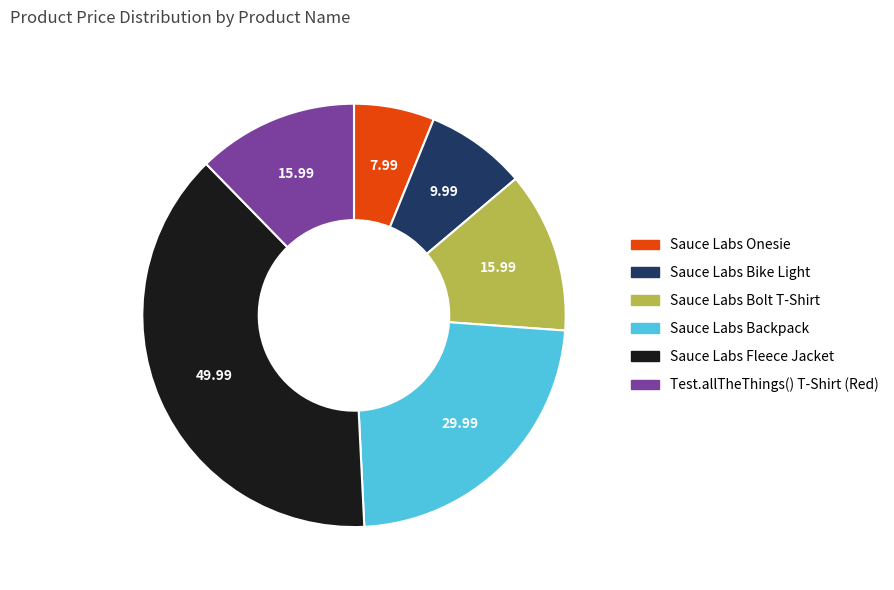

The Sauce Labs Backpack slice represents 9% of the pie. True or false?

False